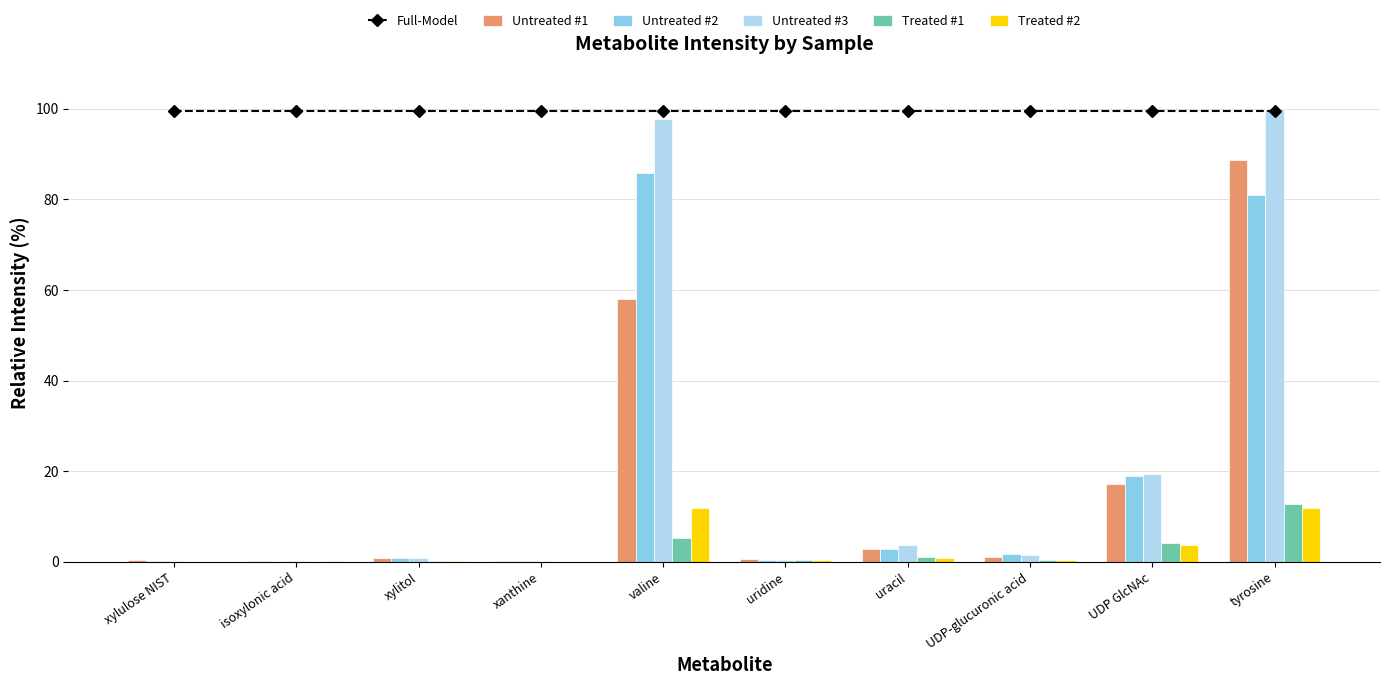

The value of Treated #2 at uracil is 0.9. True or false?

True